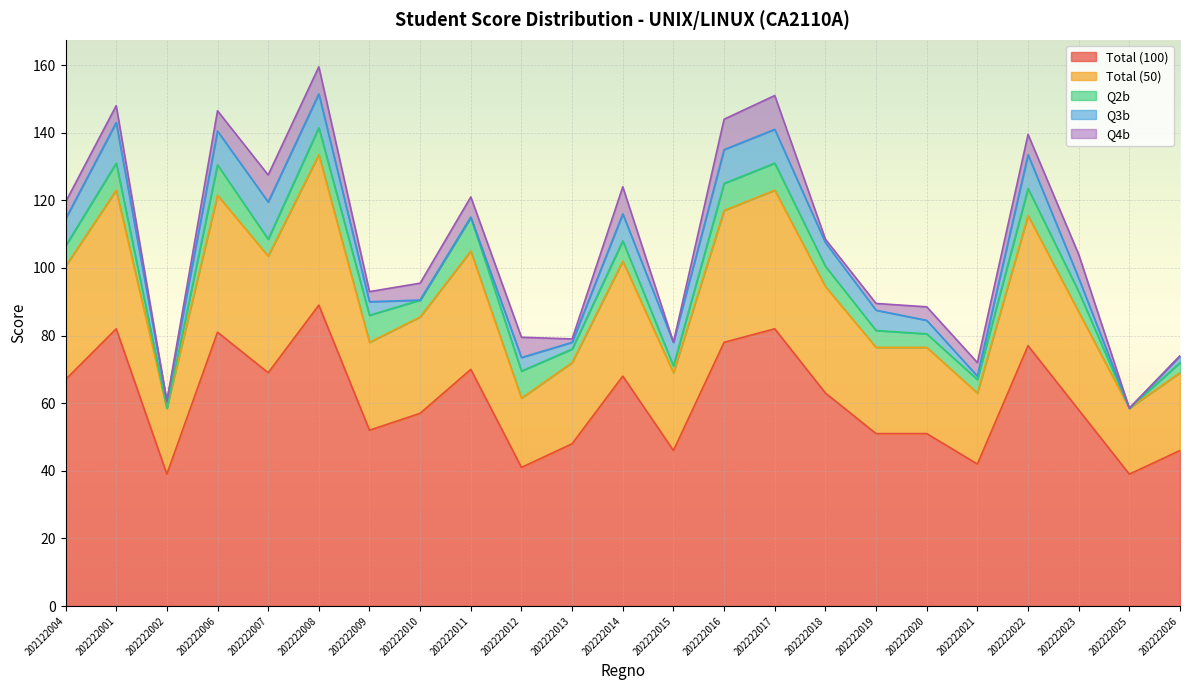

Is it true that Q4b equals 5.3 at 202222021?

False